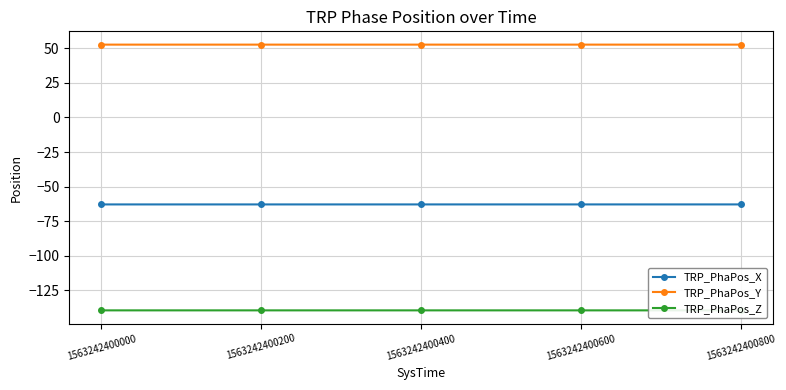

True or false: TRP_PhaPos_X and TRP_PhaPos_Y intersect in this chart.

False